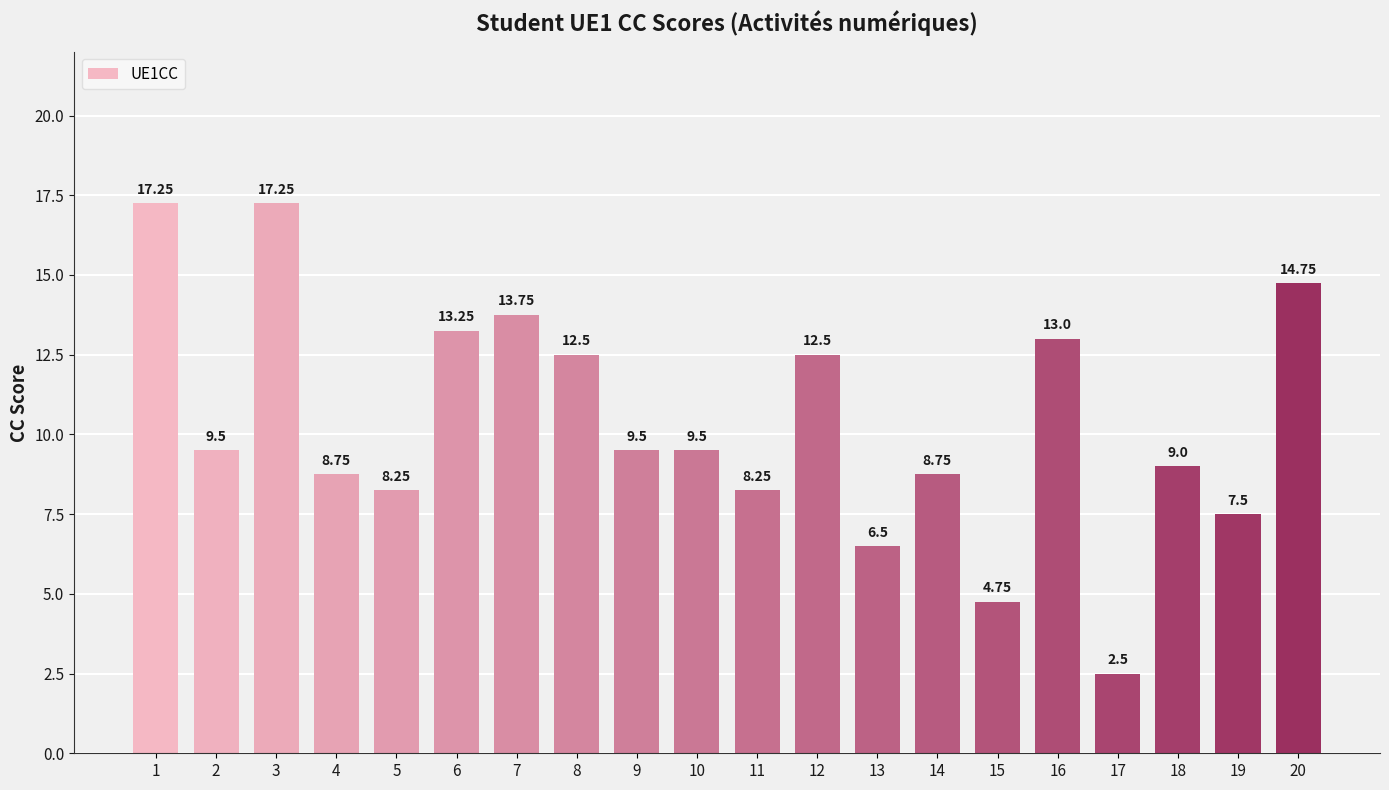

Approximately how many times larger is the value at 11 compared to 17?

3.3